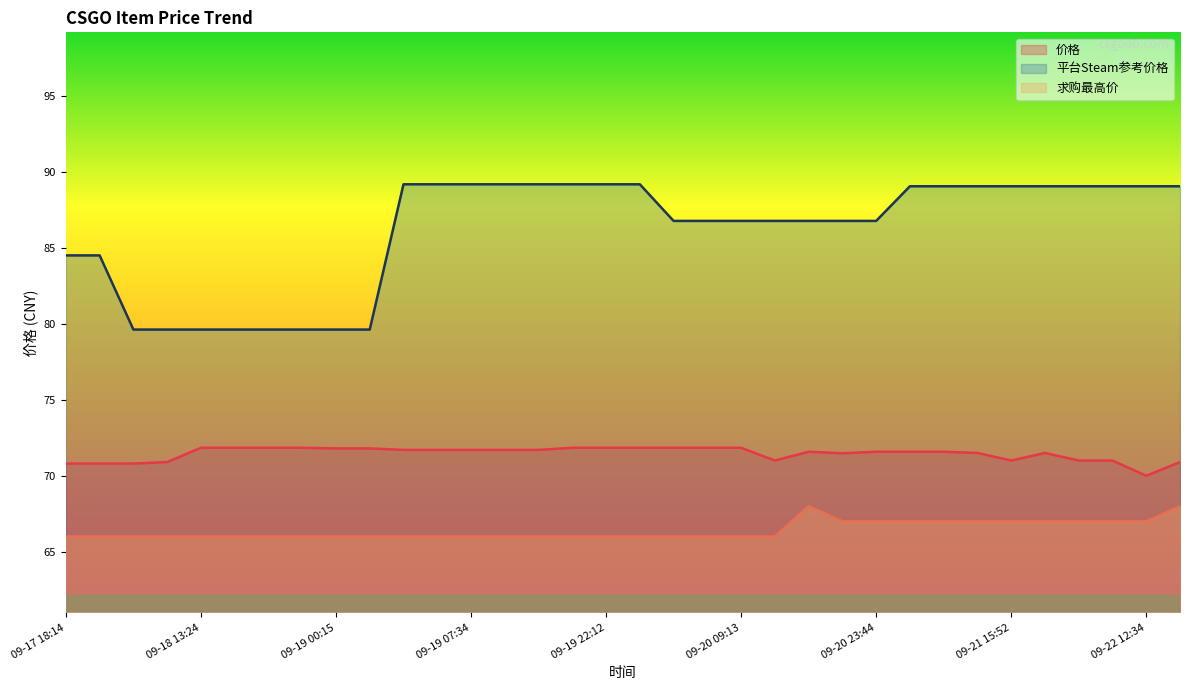

What is the sum of all 价格 values?

2429.5